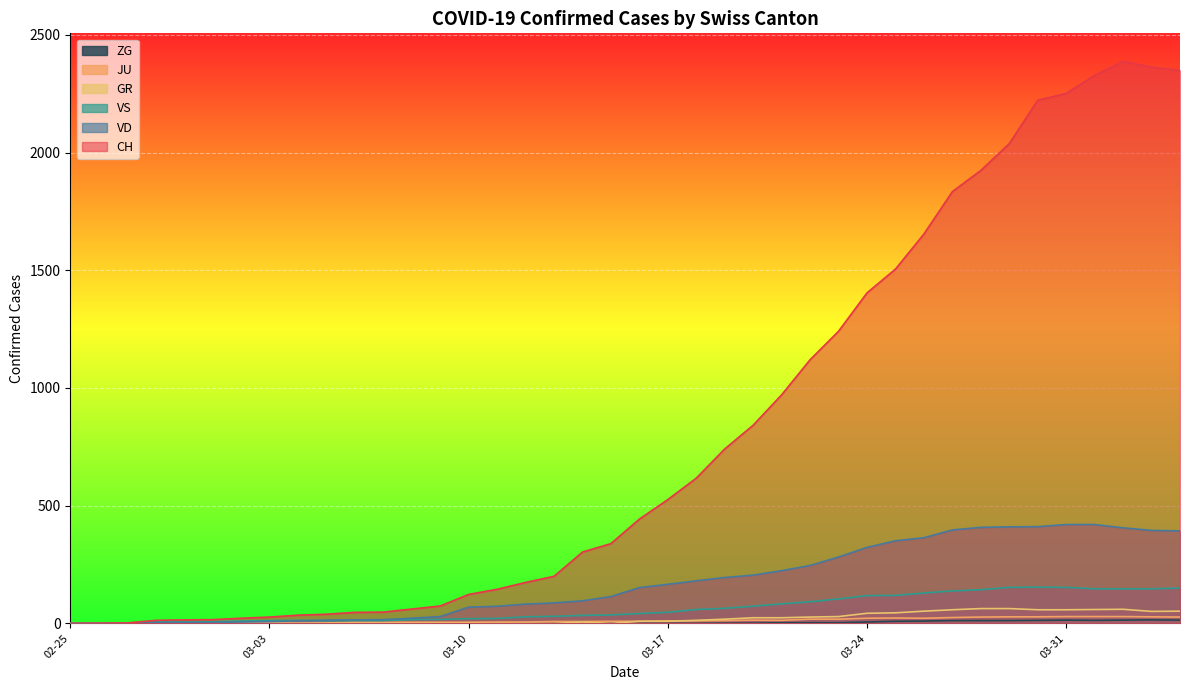

What is the value of the JU point at the 19th from the left?

8